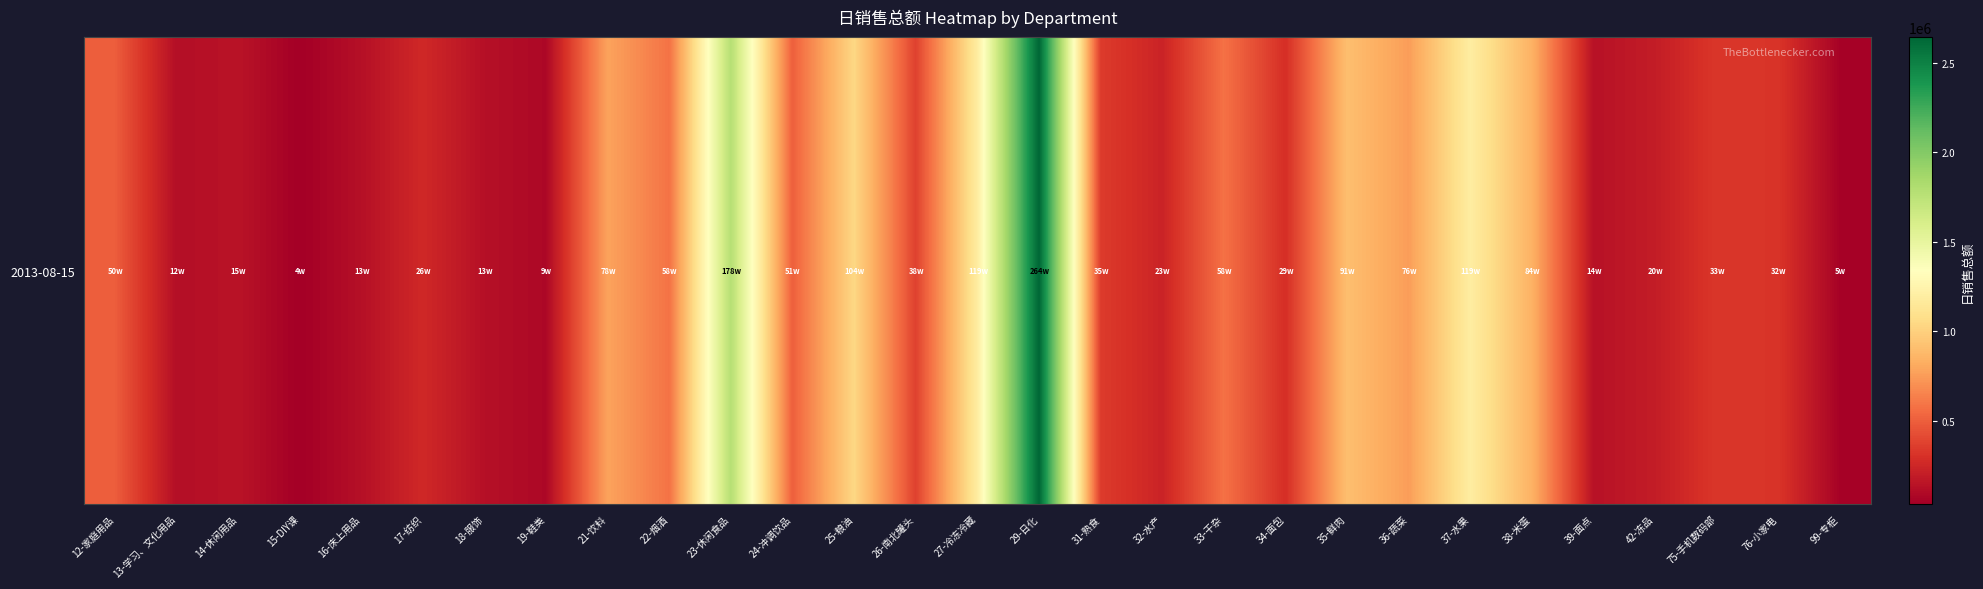

Reading left to right, extract all data points from this chart.

12-家庭用品=497592.0	13-学习、文化用品=120456.8	14-休闲用品=148591.1	15-DIY课=37618.1	16-床上用品=128949.5	17-纺织=261472.7	18-服饰=129386.9	19-鞋类=85803.0	21-饮料=781450.3	22-烟酒=582882.8	23-休闲食品=1781889.7	24-冲调饮品=505354.6	25-粮油=1040223.5	26-南北罐头=376770.8	27-冷冻冷藏=1185076.8	29-日化=2642510.8	31-熟食=352023.6	32-水产=233636.1	33-干杂=578753.4	34-面包=292212.1	35-鲜肉=908783.5	36-蔬菜=756788.3	37-水果=1192034.2	38-米蛋=844770.1	39-面点=139631.4	42-冻品=198236.7	75-手机数码部=332504.7	76-小家电=319649.0	99-专柜=53115.4